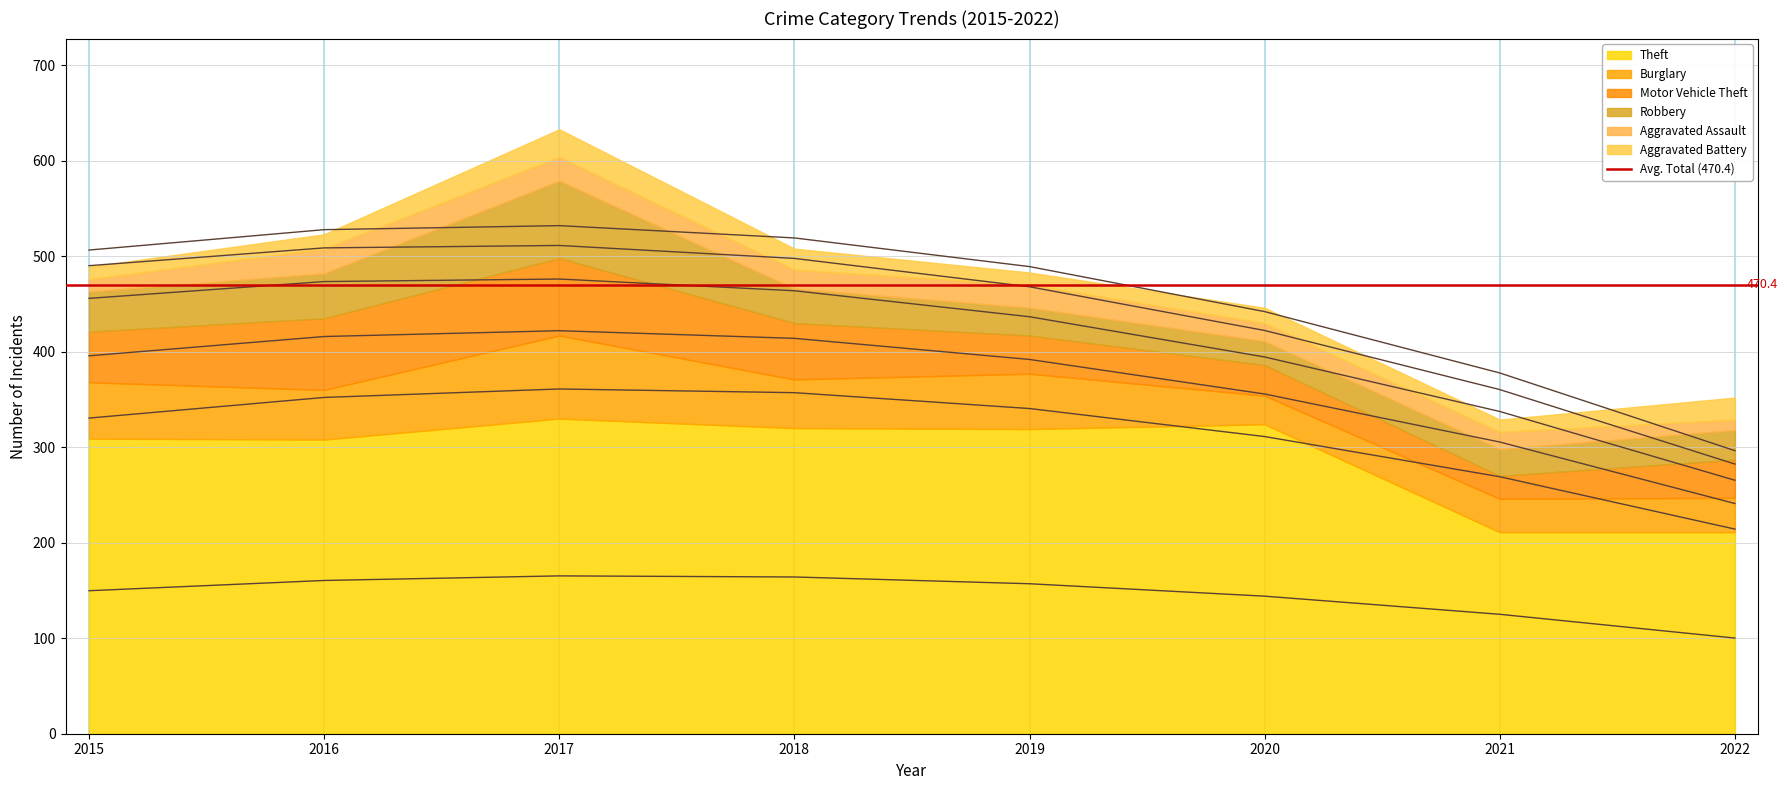

How many series are shown in this chart?

6